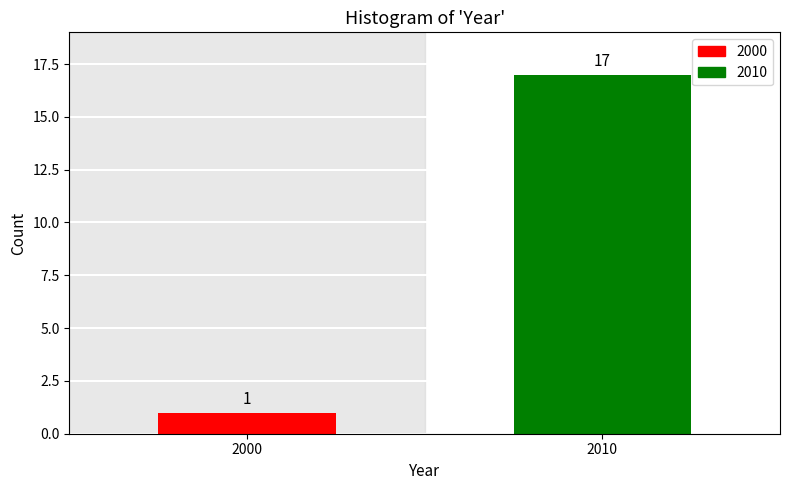

Reading left to right, list all the values displayed in this chart.

2000=1	2010=17